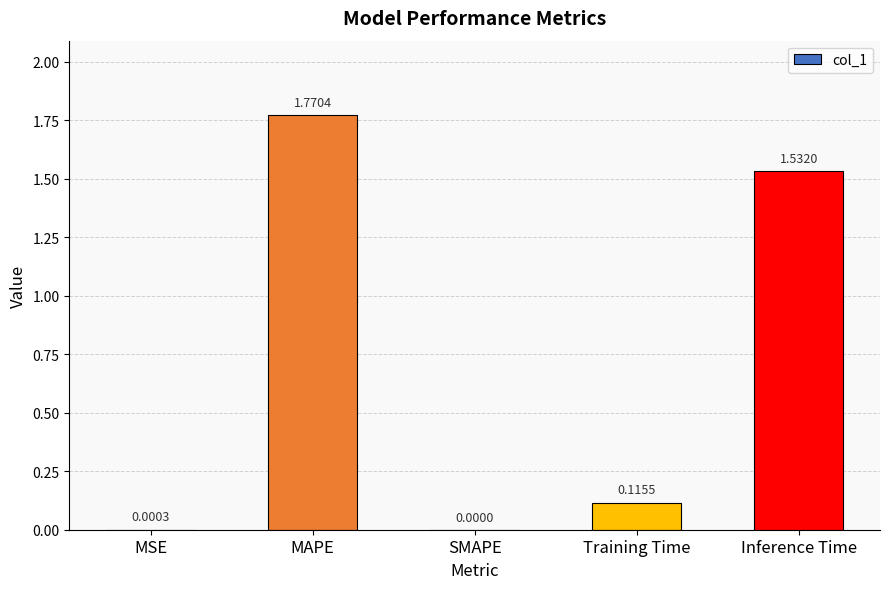

At which category does the chart reach its peak across all series?

MAPE